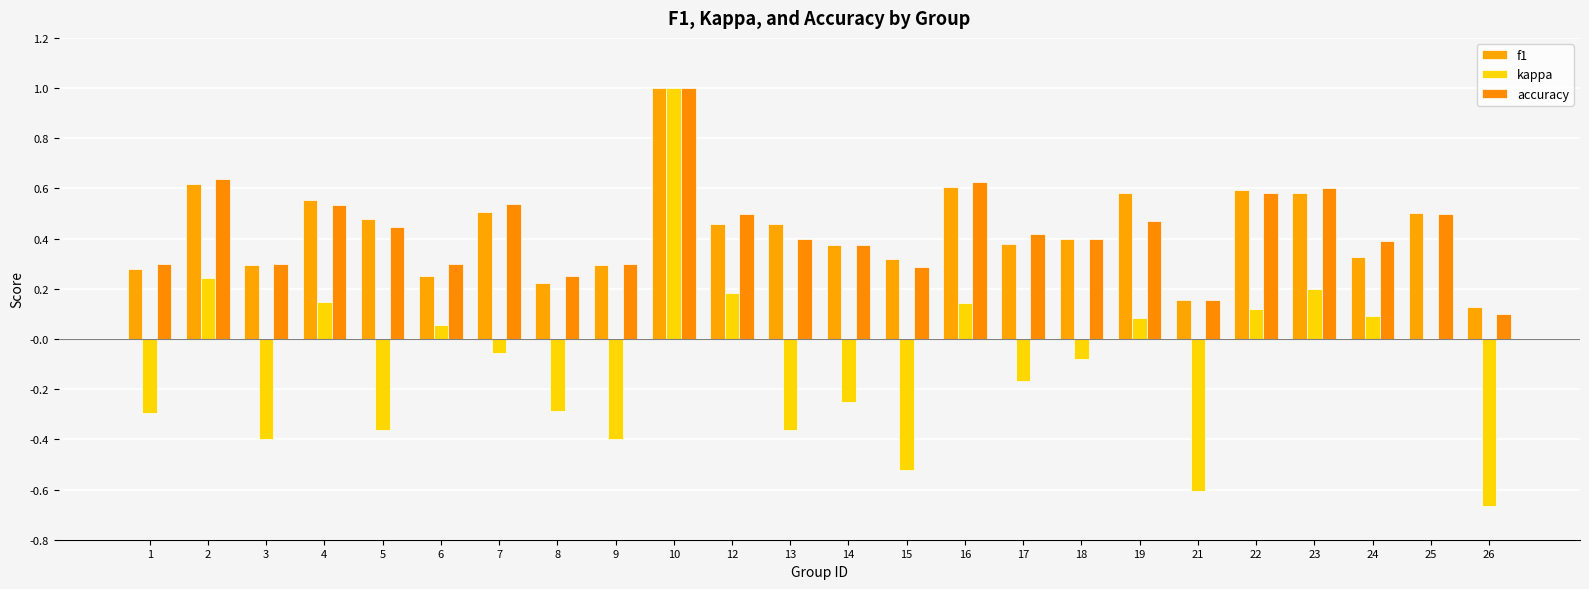

Reading right to left, list all the values displayed in this chart.

f1: 0.1	0.5	0.3	0.6	0.6	0.2	0.6	0.4	0.4	0.6	0.3	0.4	0.5	0.5	1.0	0.3	0.2	0.5	0.3	0.5	0.6	0.3	0.6	0.3
kappa: -0.7	0.0	0.1	0.2	0.1	-0.6	0.1	-0.1	-0.2	0.1	-0.5	-0.2	-0.4	0.2	1.0	-0.4	-0.3	-0.1	0.1	-0.4	0.1	-0.4	0.2	-0.3
accuracy: 0.1	0.5	0.4	0.6	0.6	0.2	0.5	0.4	0.4	0.6	0.3	0.4	0.4	0.5	1.0	0.3	0.2	0.5	0.3	0.4	0.5	0.3	0.6	0.3